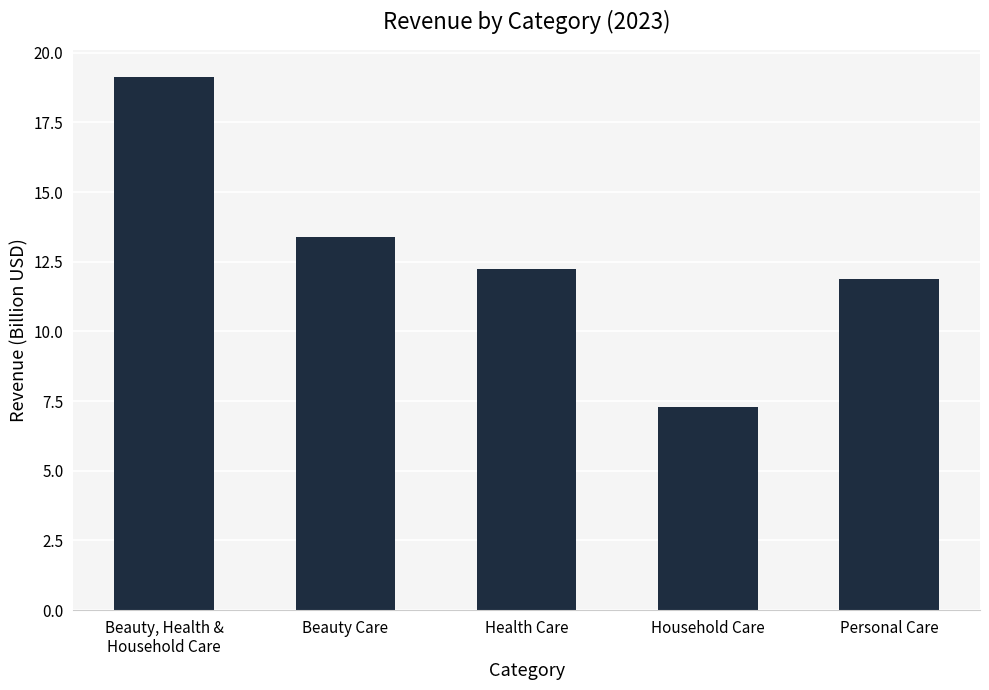

What is the change in value from Household Care to Personal Care?

+4.6